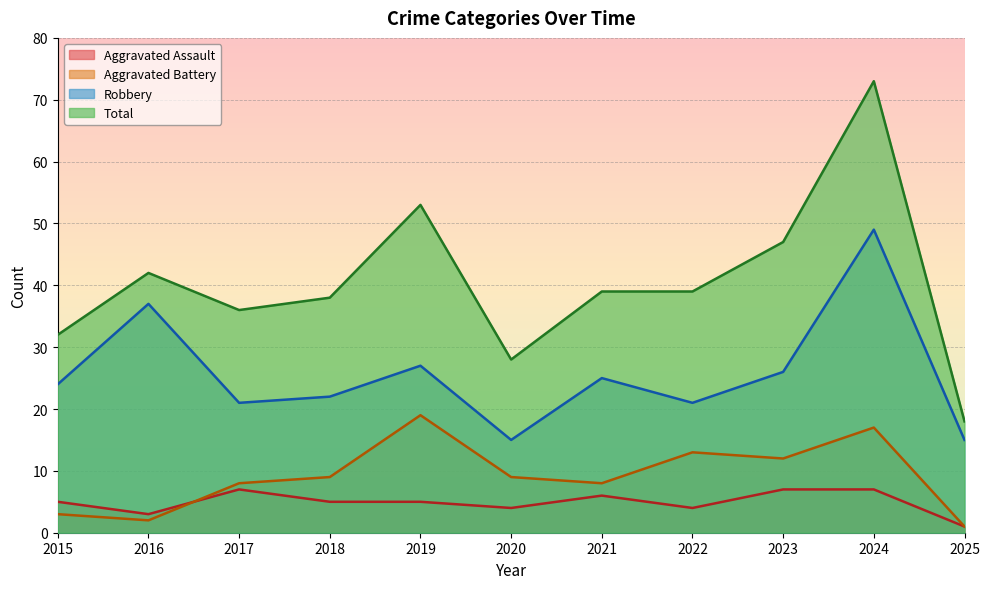

What is the value of the Aggravated Battery point at the 10th from the left?

17